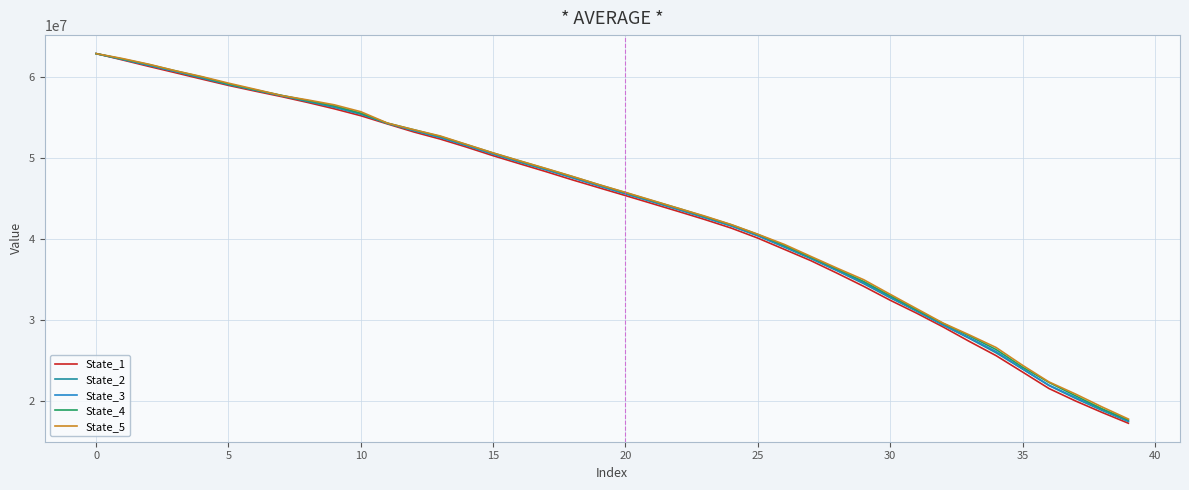

Which series has the largest range (max minus min)?

State_1